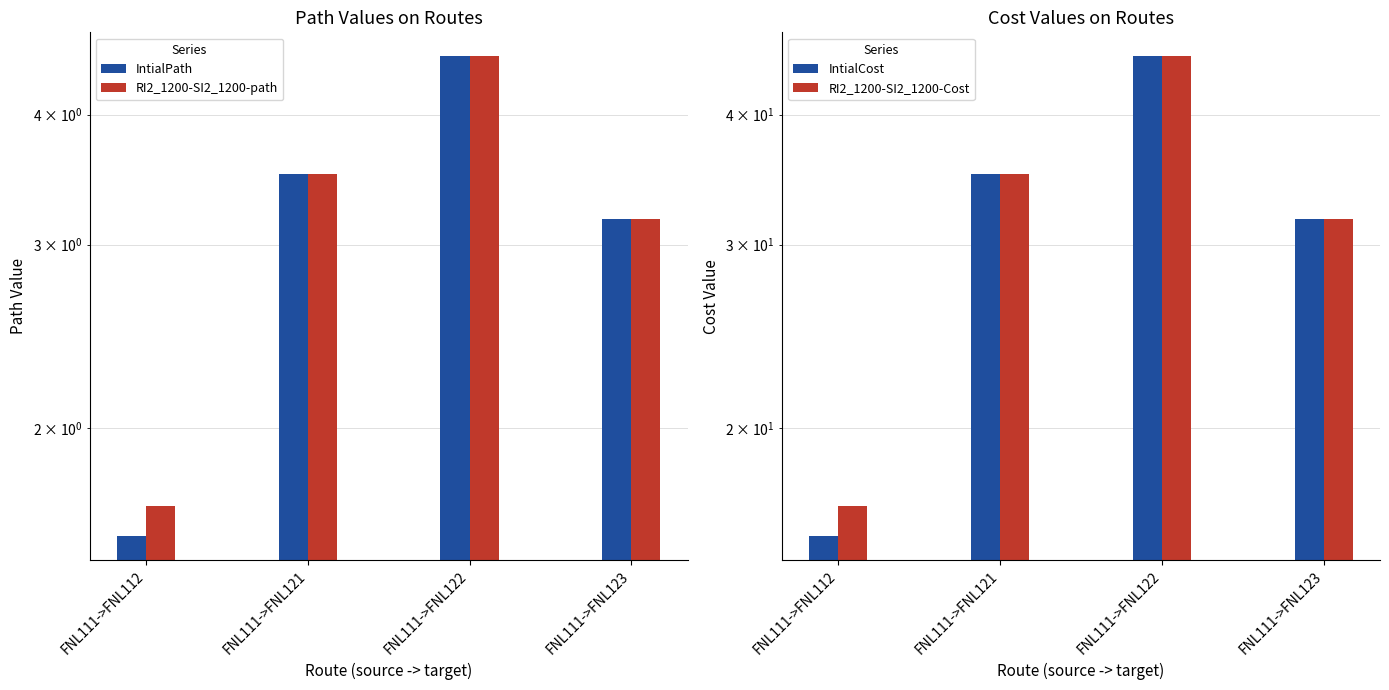

What is the spread (max minus min) of values at FNL111->FNL122?

41.0